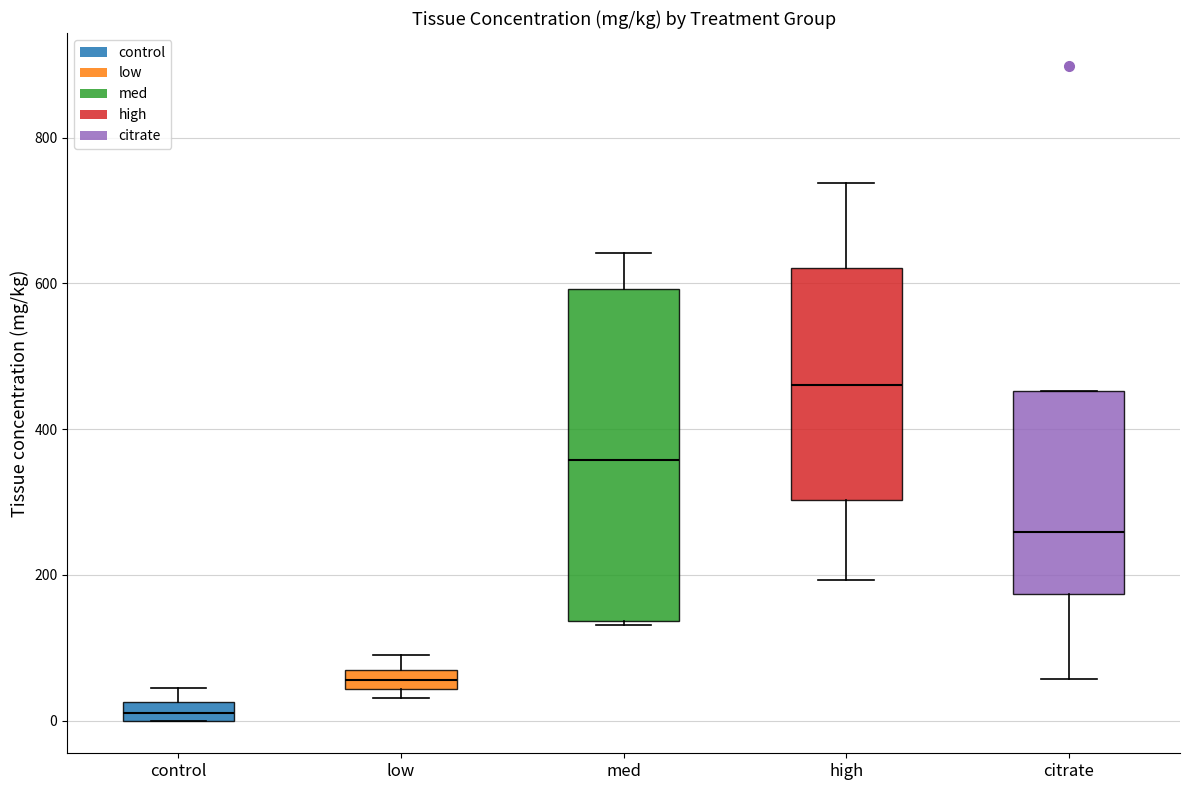

Which box has the lowest median line?

control